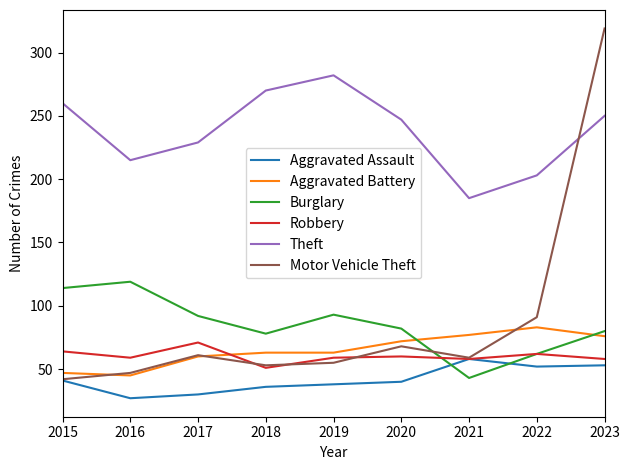

What are all the series names shown in the legend?

Aggravated Assault, Aggravated Battery, Burglary, Robbery, Theft, Motor Vehicle Theft